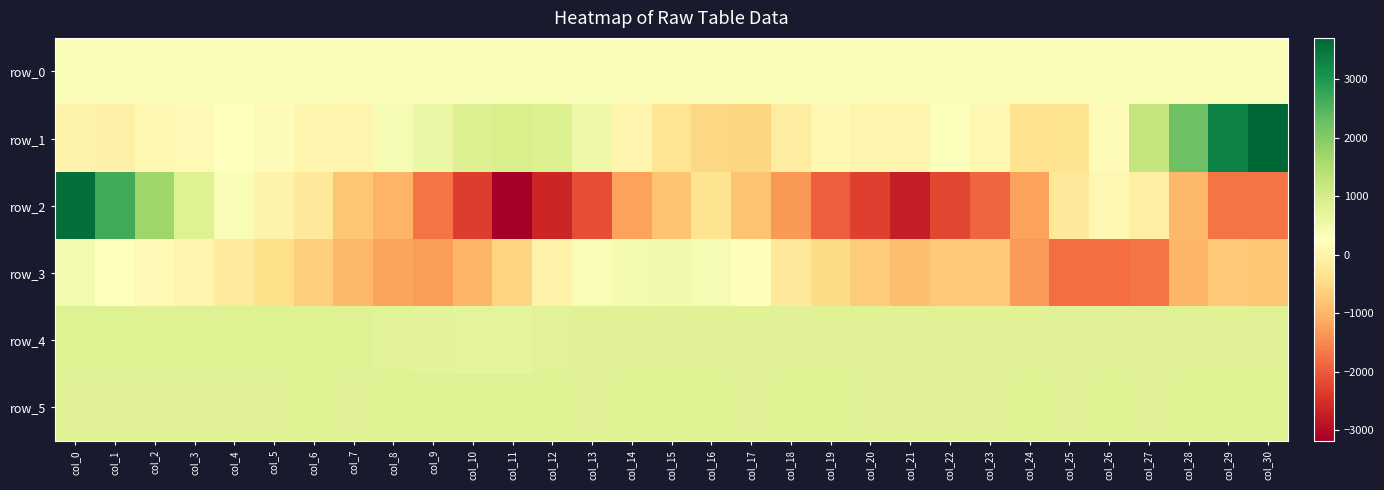

How many data points in row_1 are above 115?

15